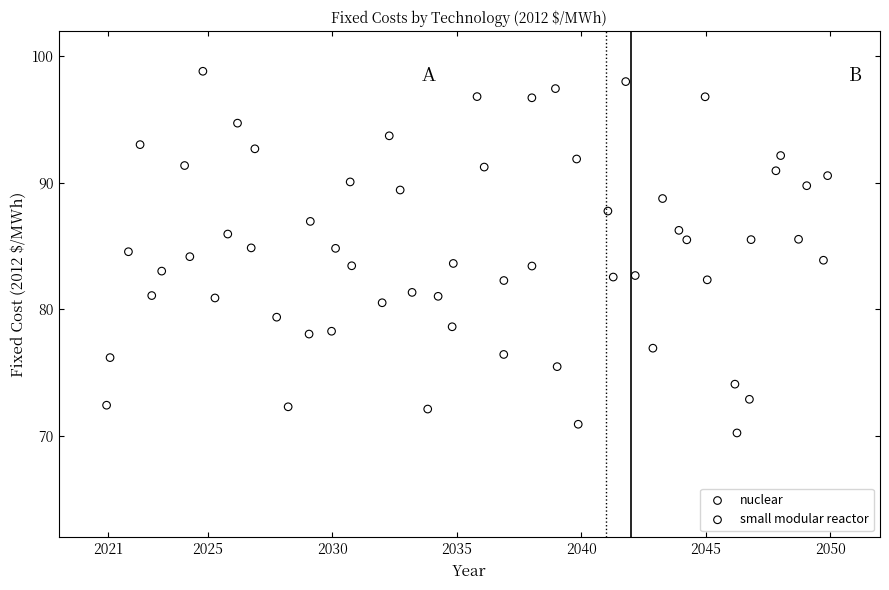

Which series has the widest spread of Y values?

nuclear